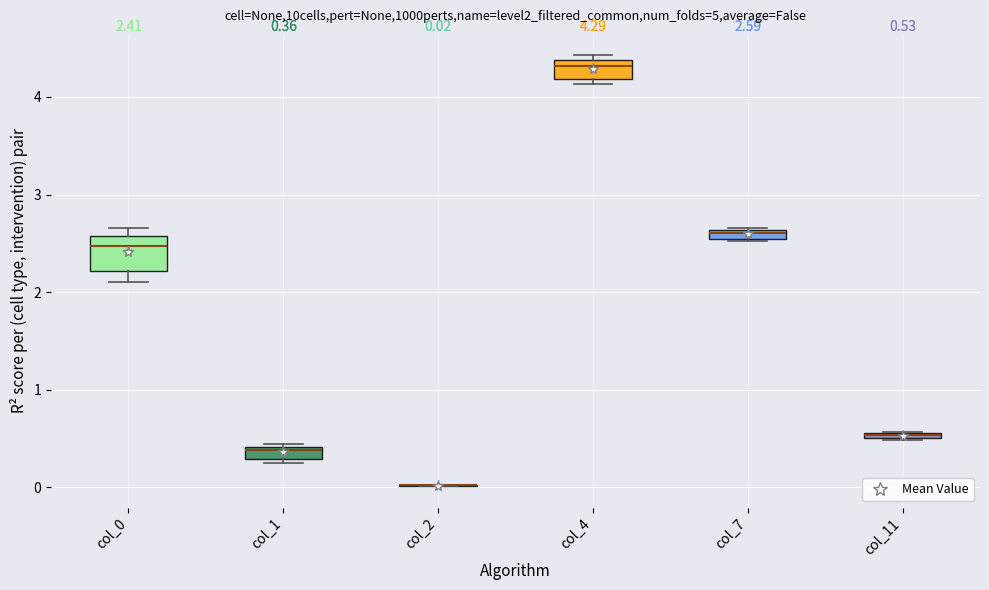

Which box is the tallest, from its lower edge to its upper edge?

col_0